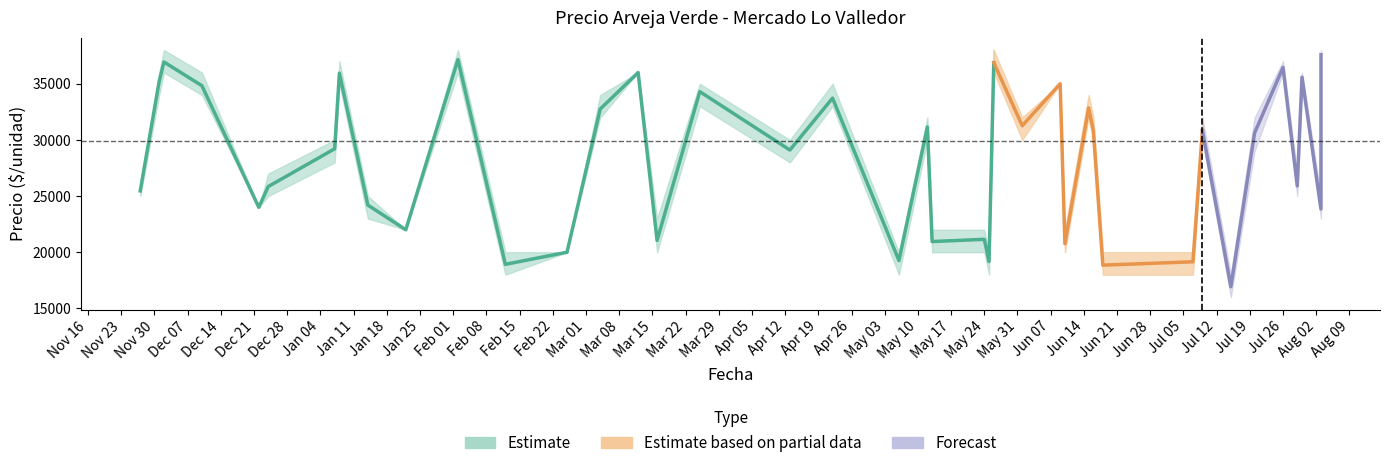

Reading left to right, what are all the values shown in this chart?

Precio promedio ponderado: 25462	35211	36939	34828	24000	25850	29209	35941	24200	22000	37150	18923	20000	32750	36000	21050	34300	29100	33720	19259	31150	20952	21150	19172	36878	31263	35000	20757	32850	30800	18850	19150	30850	16930	30615	36452	25909	35583	23857	37590
Precio minimo: 25000	34000	36000	34000	24000	25000	28000	35000	23000	22000	36000	18000	20000	32000	36000	20000	33000	28000	33000	18000	30000	20000	20000	18000	36000	30000	35000	20000	32000	30000	18000	18000	30000	16000	29000	36000	25000	35000	23000	37000
Precio maximo: 26000	36000	38000	36000	24000	27000	30000	37000	25000	22000	38000	20000	20000	34000	36000	23000	35000	30000	35000	20000	32000	22000	22000	20000	38000	32000	35000	22000	34000	32000	20000	20000	32000	18000	32000	37000	27000	36000	25000	38000